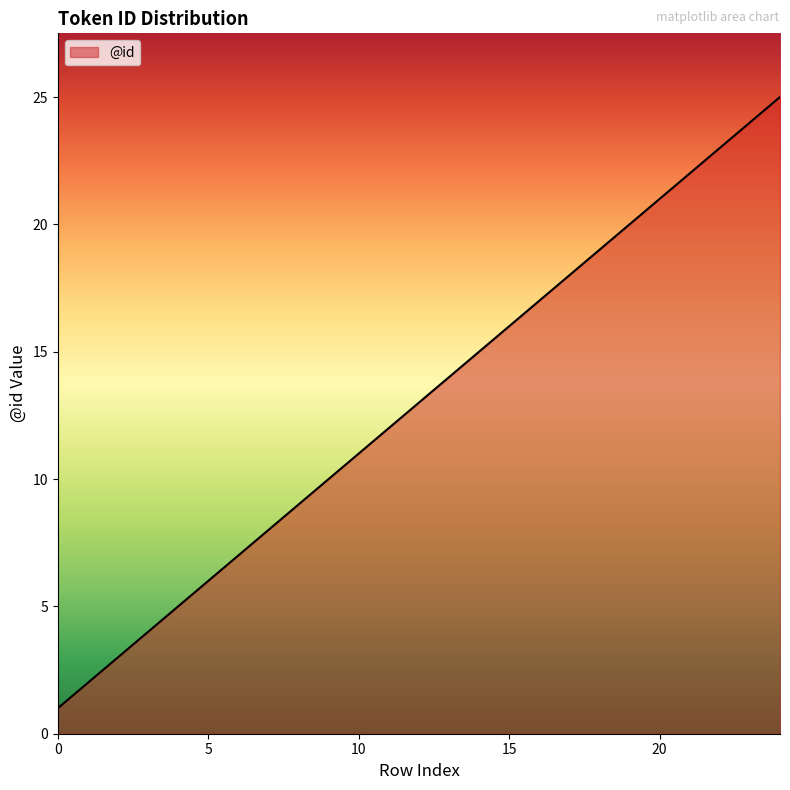

What is the smallest value displayed?

1